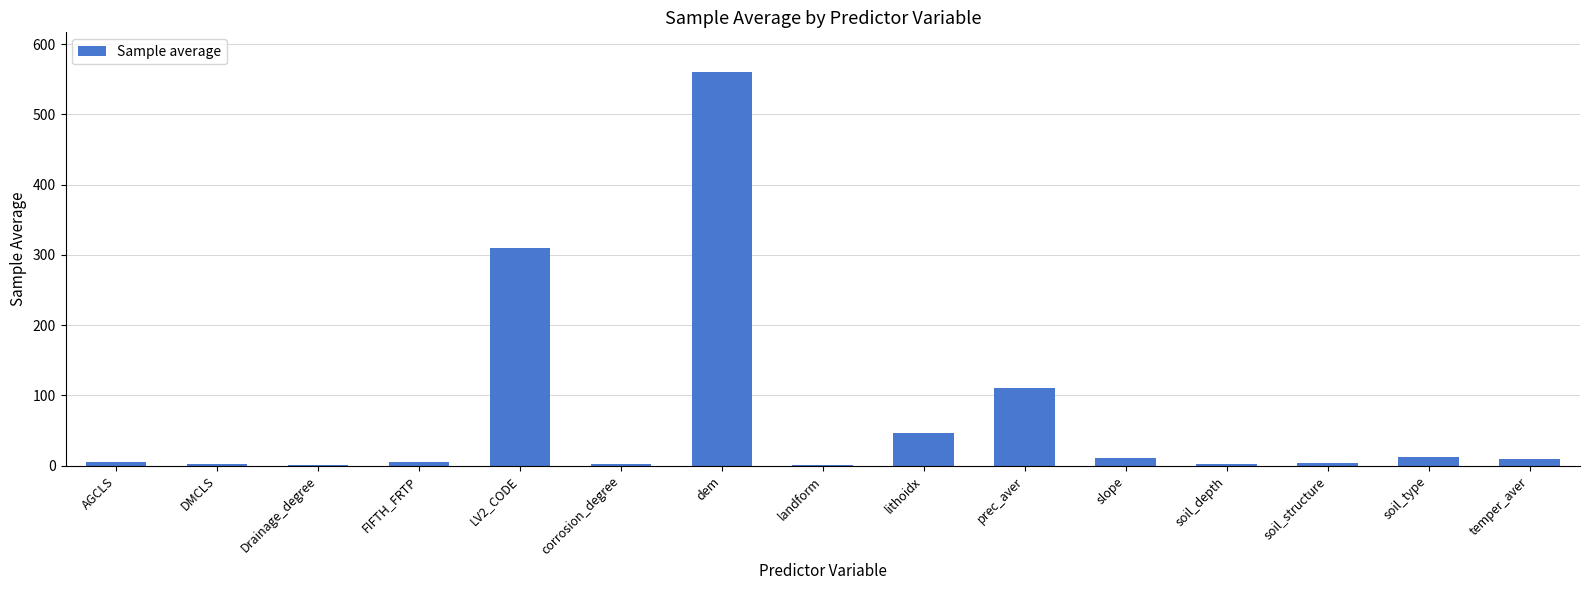

Between dem and temper_aver, which is larger?

dem